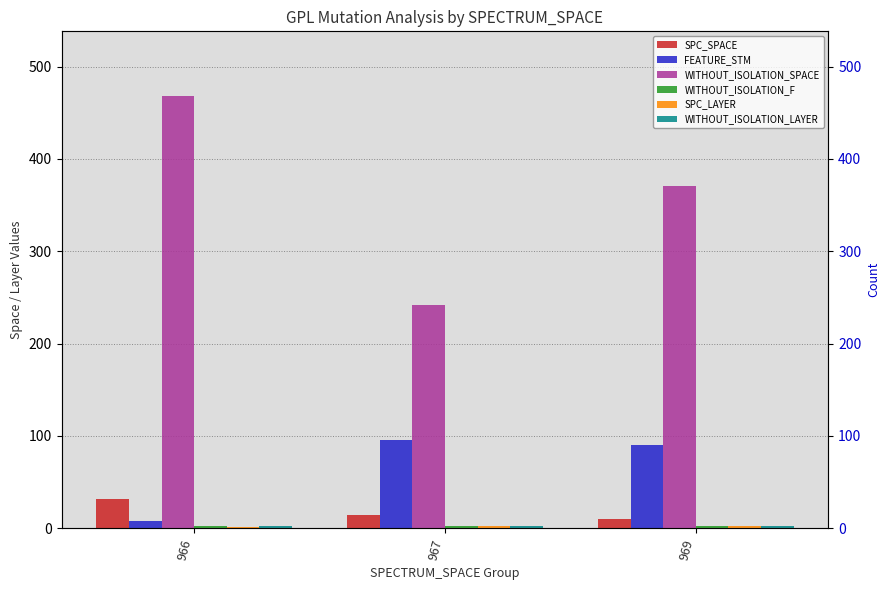

Reading left to right, list all the values displayed in this chart.

SPC_SPACE: 32	14	10
FEATURE_STM: 8	95	90
WITHOUT_ISOLATION_SPACE: 468	242	371
WITHOUT_ISOLATION_F: 2	2	2
SPC_LAYER: 1	2	2
WITHOUT_ISOLATION_LAYER: 2	2	2